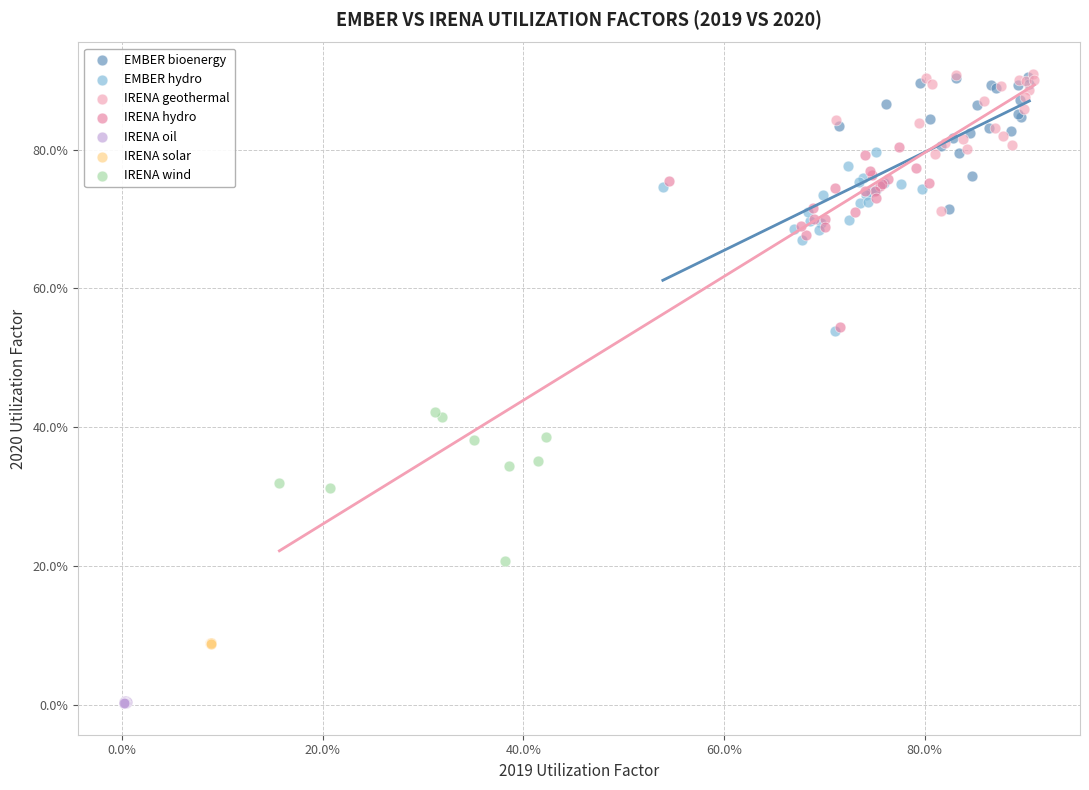

What are all the series names shown in the legend?

EMBER bioenergy, EMBER hydro, IRENA geothermal, IRENA hydro, IRENA oil, IRENA solar, IRENA wind